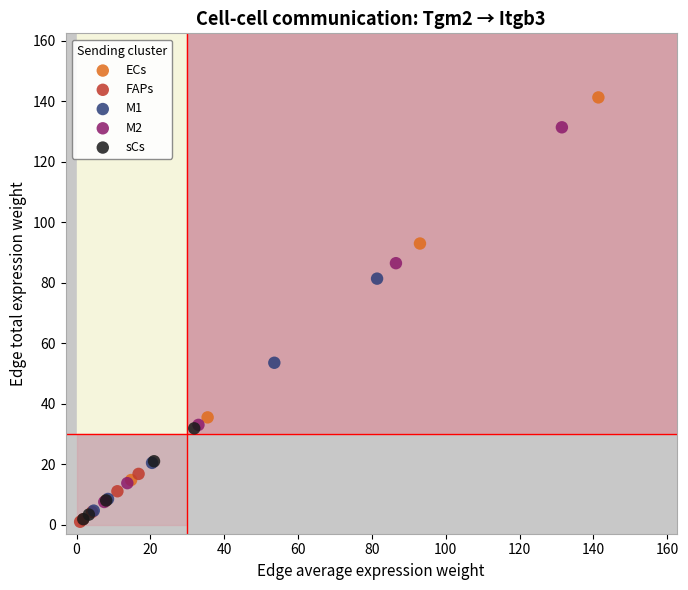

Which series contains the highest Y value?

ECs